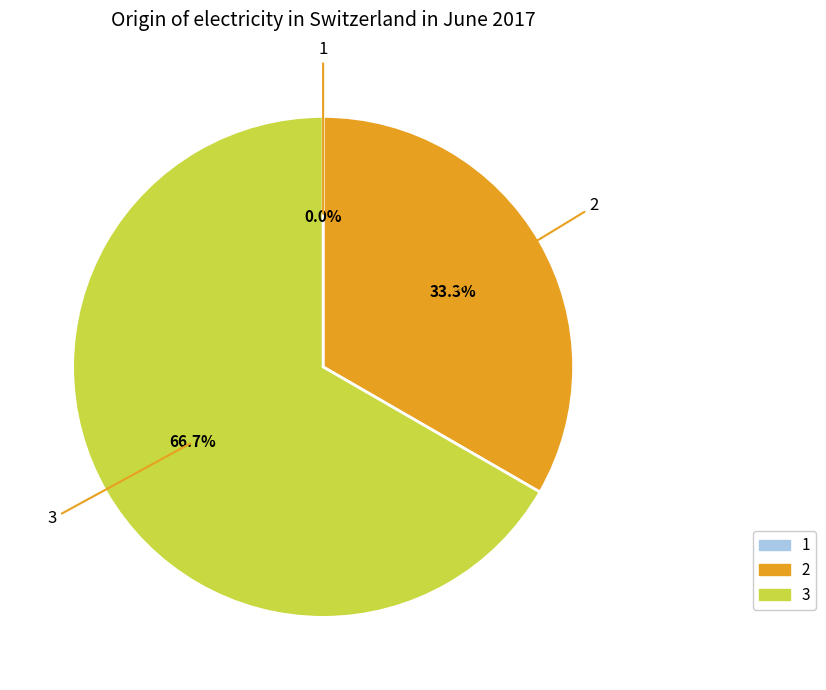

To the nearest percent, what is the average slice percentage?

33%